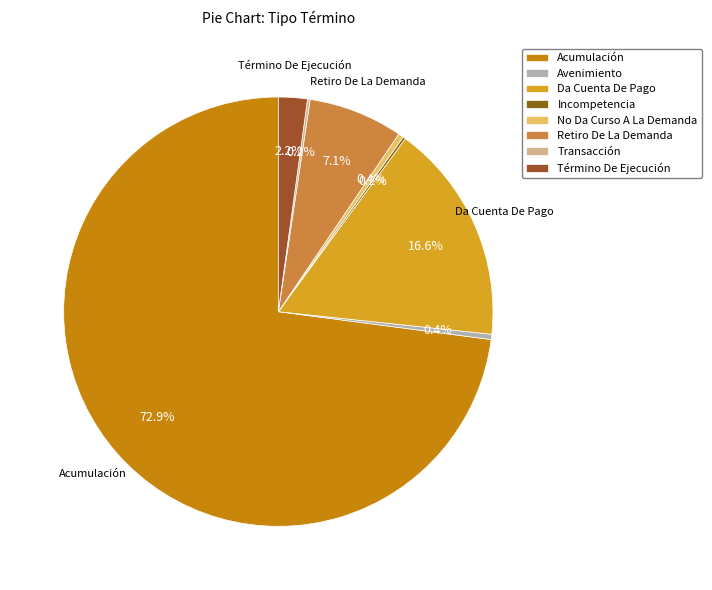

Which category has the biggest portion of the pie?

Acumulación